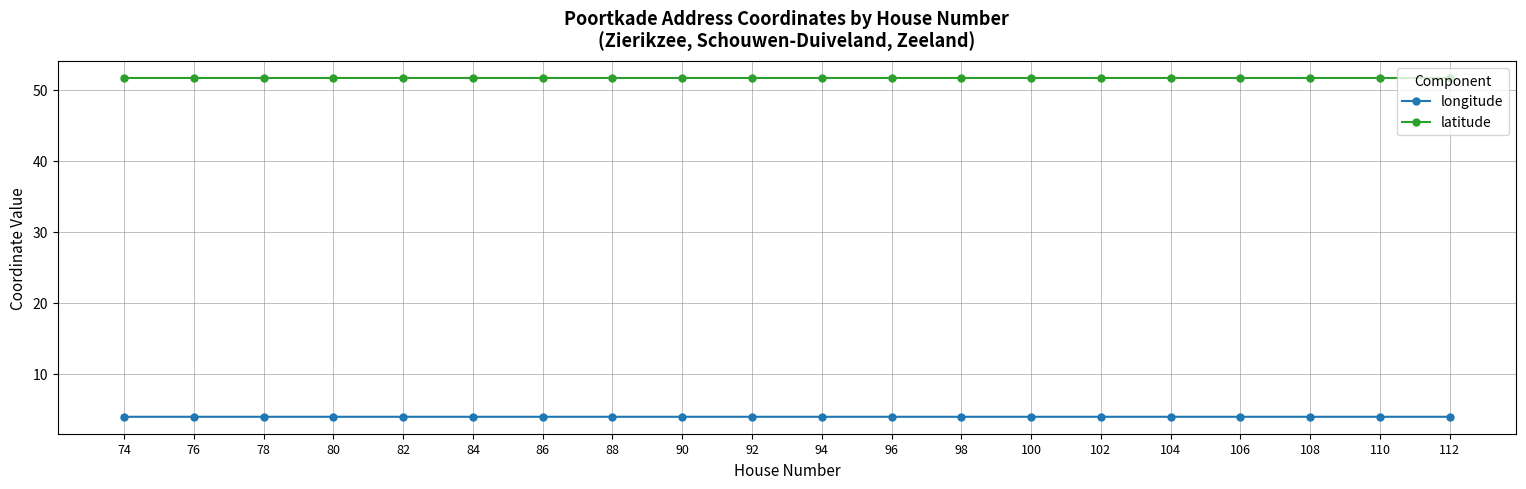

Reading left to right, transcribe all the data shown in this chart.

longitude: 74=3.9	76=3.9	78=3.9	80=3.9	82=3.9	84=3.9	86=3.9	88=3.9	90=3.9	92=3.9	94=3.9	96=3.9	98=3.9	100=3.9	102=3.9	104=3.9	106=3.9	108=3.9	110=3.9	112=3.9
latitude: 74=51.6	76=51.6	78=51.6	80=51.6	82=51.6	84=51.6	86=51.6	88=51.6	90=51.6	92=51.6	94=51.6	96=51.6	98=51.6	100=51.6	102=51.6	104=51.6	106=51.6	108=51.6	110=51.6	112=51.6